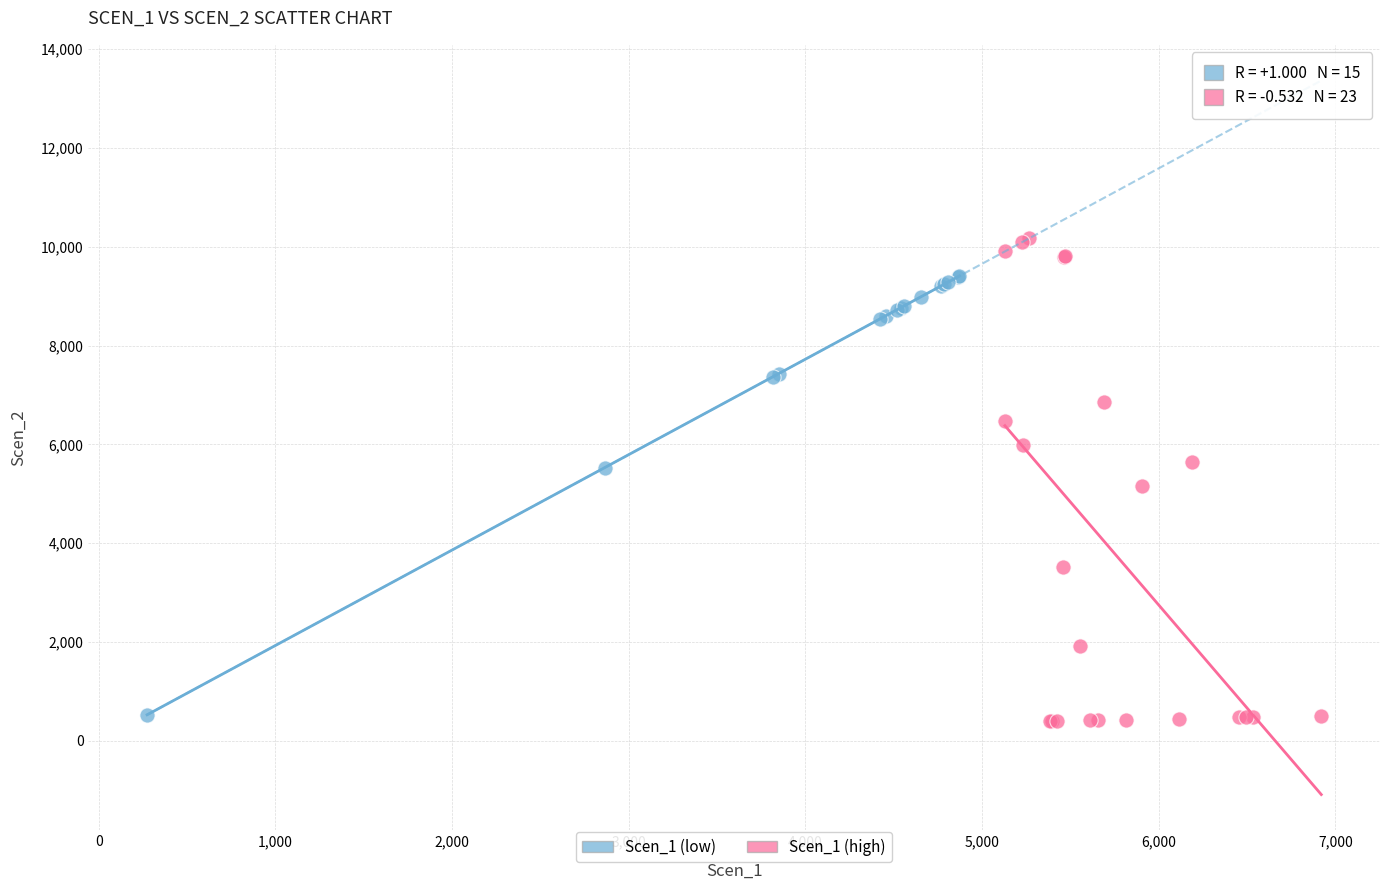

Which series reaches the maximum Y coordinate?

Scen_1 (high)